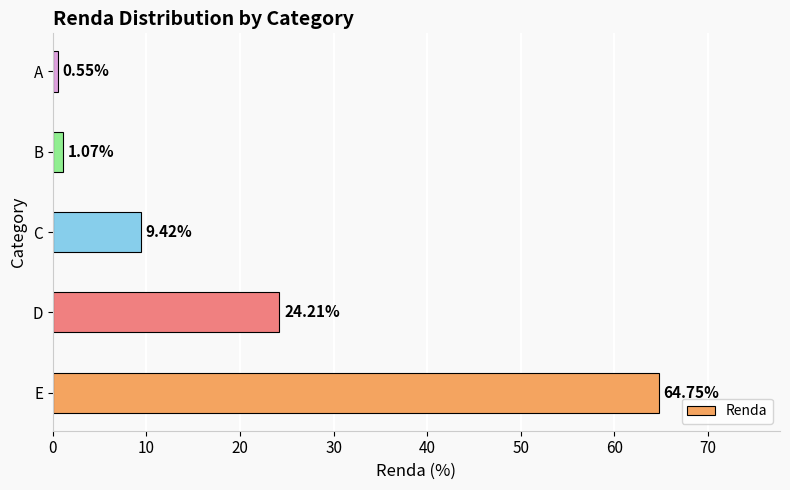

List the labels in order of value, largest first.

E, D, C, B, A